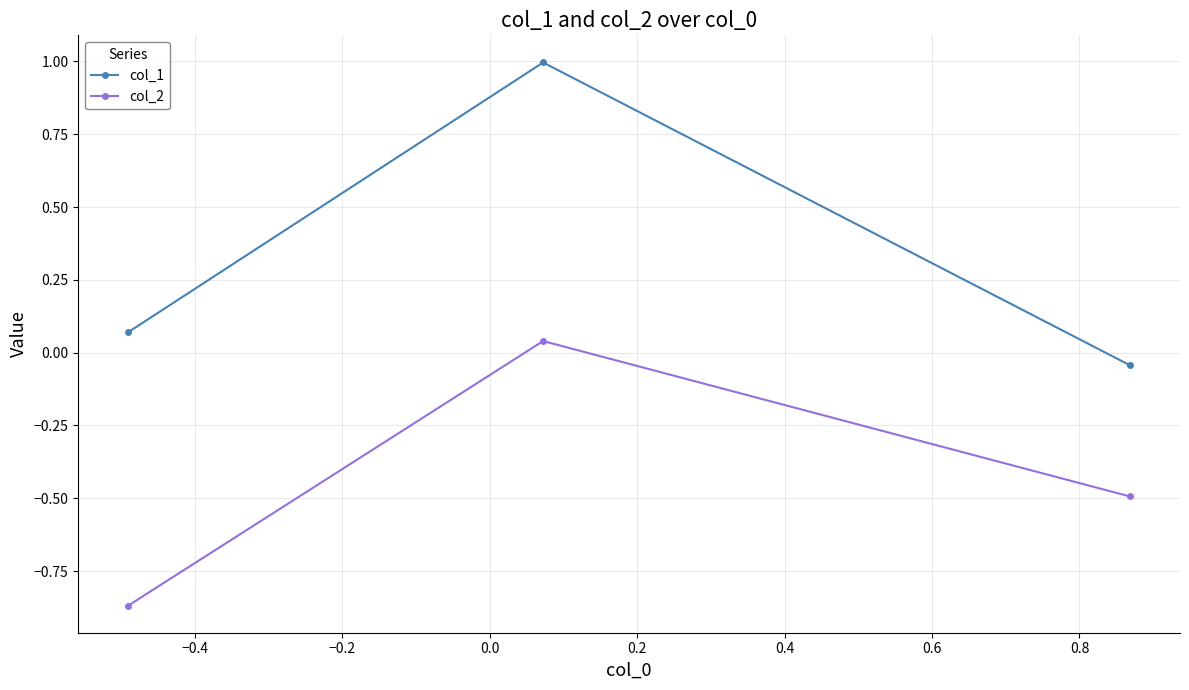

What is the highest value of the col_1 series?

1.0